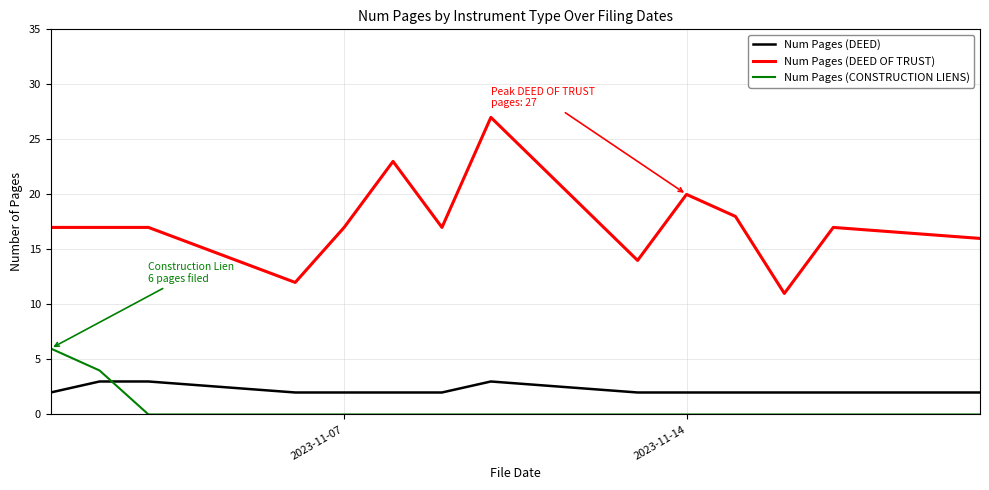

True or false: Num Pages (DEED OF TRUST) and Num Pages (CONSTRUCTION LIENS) intersect in this chart.

False